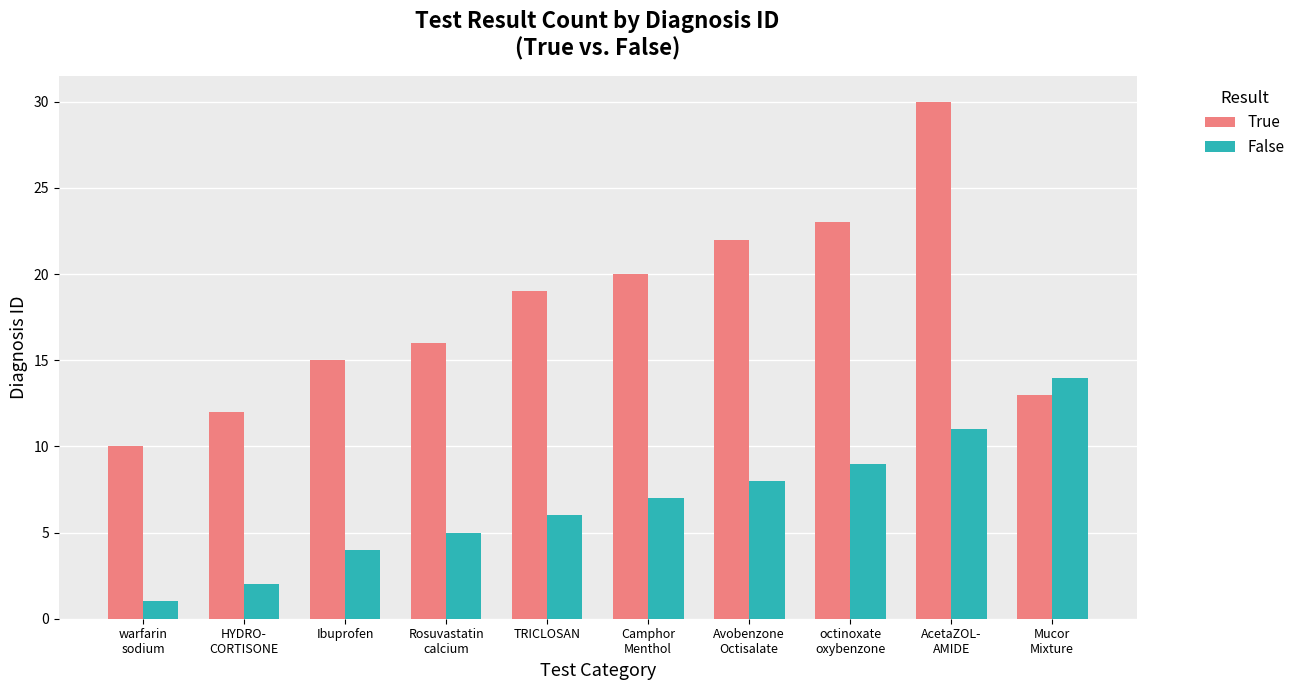

Reading left to right, list all the values displayed in this chart.

True: warfarin
sodium=10	HYDRO-
CORTISONE=12	Ibuprofen=15	Rosuvastatin
calcium=16	TRICLOSAN=19	Camphor
Menthol=20	Avobenzone
Octisalate=22	octinoxate
oxybenzone=23	AcetaZOL-
AMIDE=30	Mucor
Mixture=13
False: warfarin
sodium=1	HYDRO-
CORTISONE=2	Ibuprofen=4	Rosuvastatin
calcium=5	TRICLOSAN=6	Camphor
Menthol=7	Avobenzone
Octisalate=8	octinoxate
oxybenzone=9	AcetaZOL-
AMIDE=11	Mucor
Mixture=14